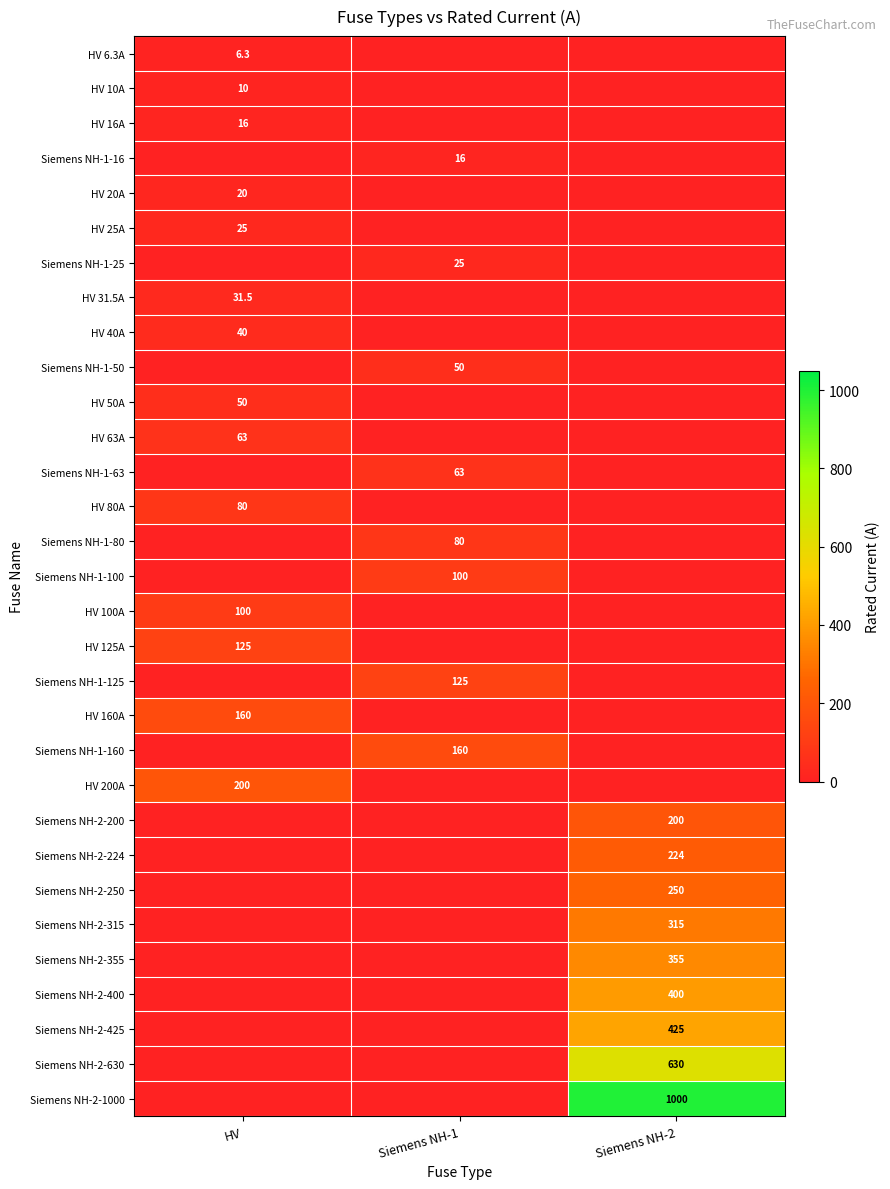

Is the value of Siemens NH-2-250 at Siemens NH-2 greater than the value of HV 160A at HV?

Yes